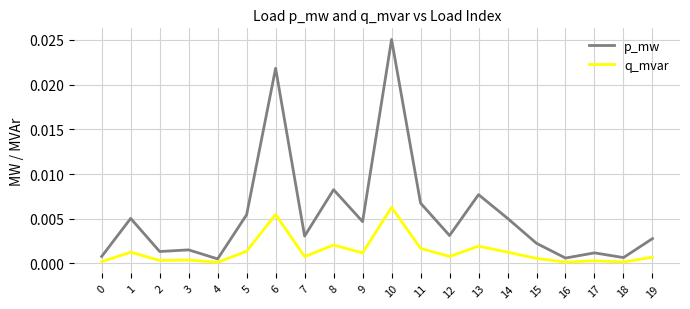

Is it true that q_mvar equals 0.0 at 9?

True